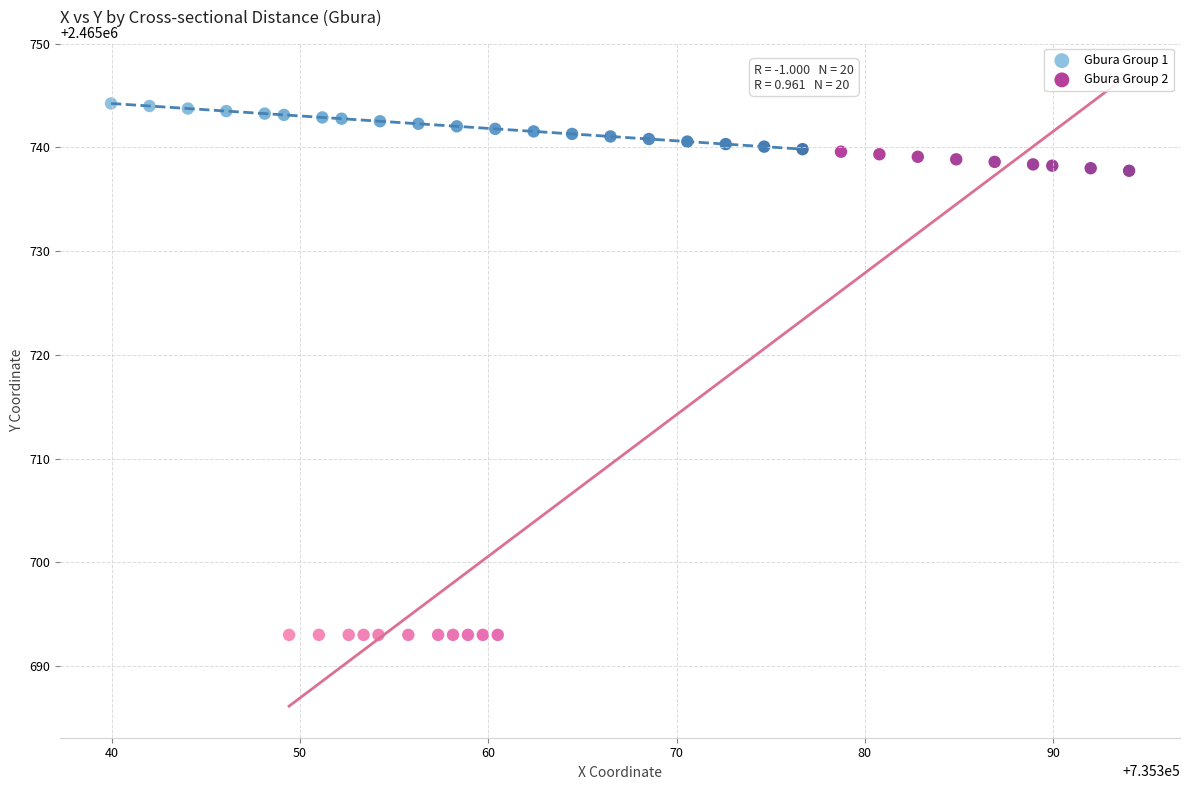

Which series reaches the maximum Y coordinate?

Gbura Group 1